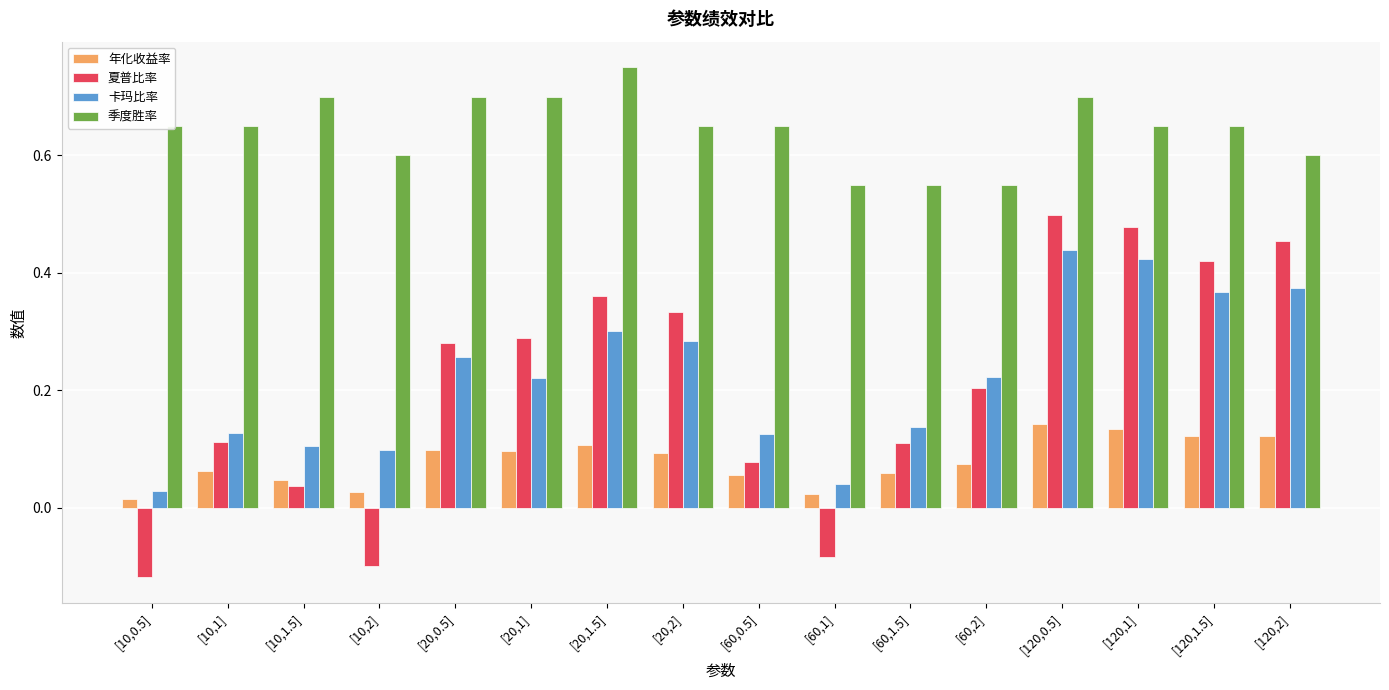

At which label is 年化收益率 closest to 0?

[10,0.5]